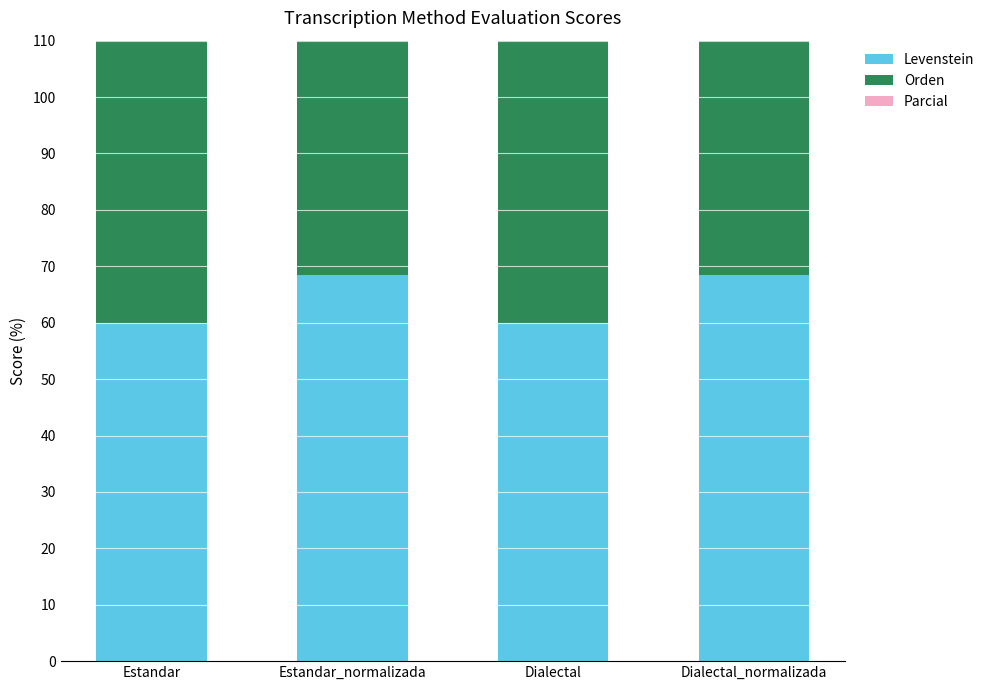

Is the value of Parcial at Estandar_normalizada greater than the value of Orden at Estandar?

No